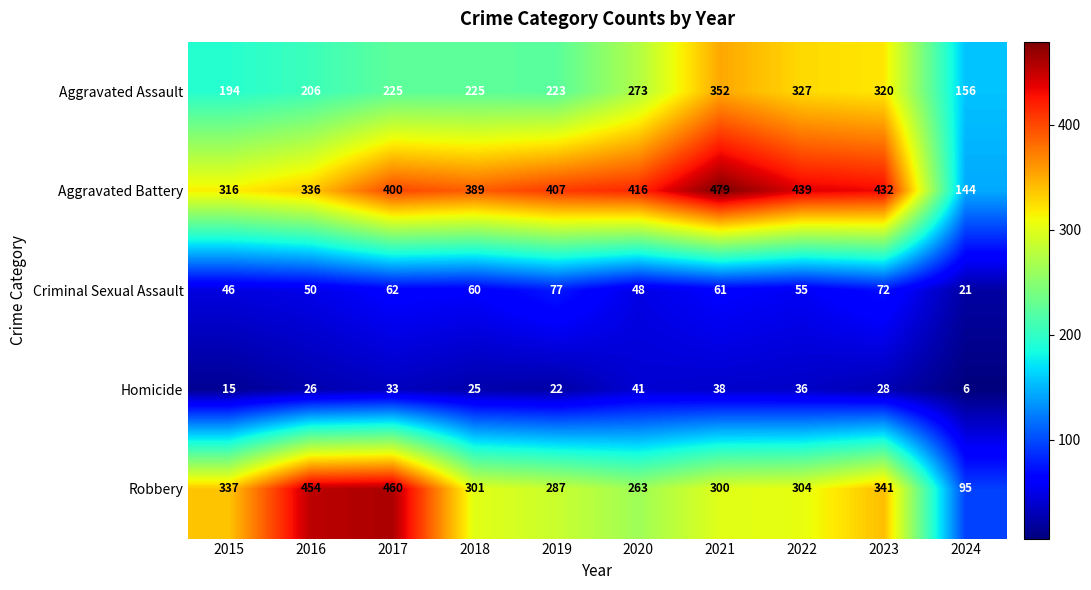

The value of Robbery at 2024 is 162. True or false?

False